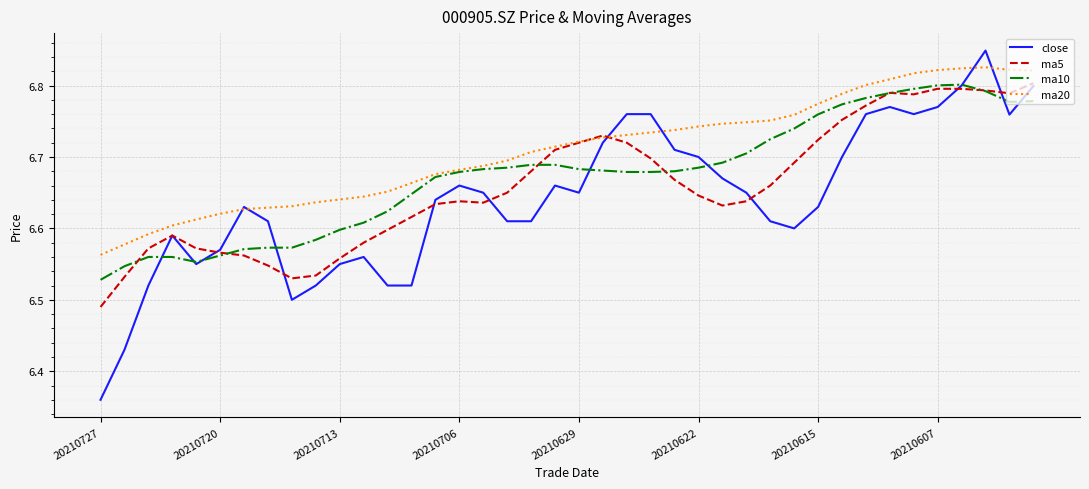

True or false: ma10 and ma5 intersect in this chart.

True